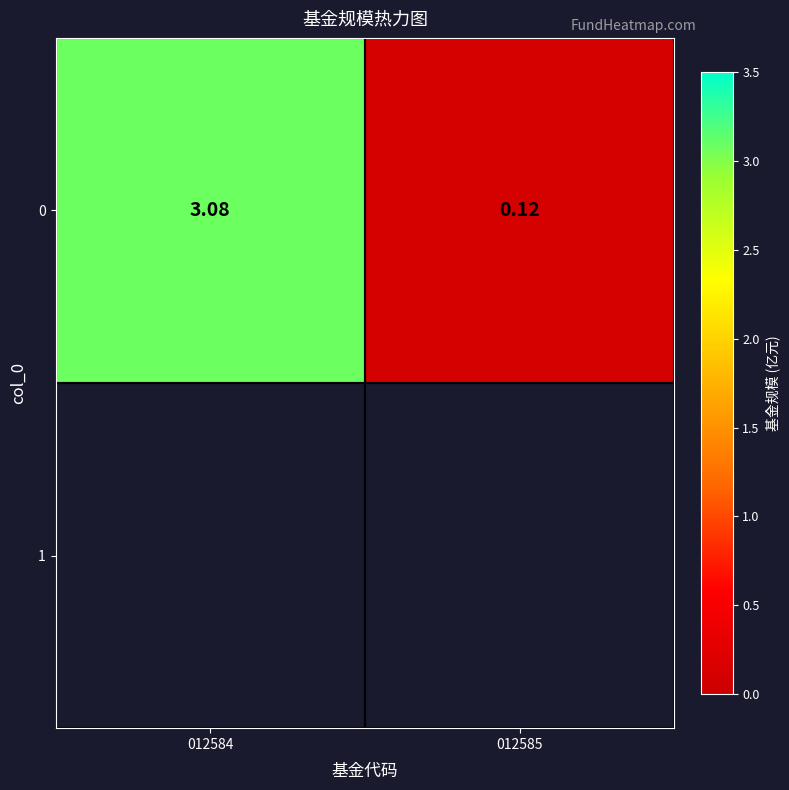

At which label does the data first exceed 3?

012584